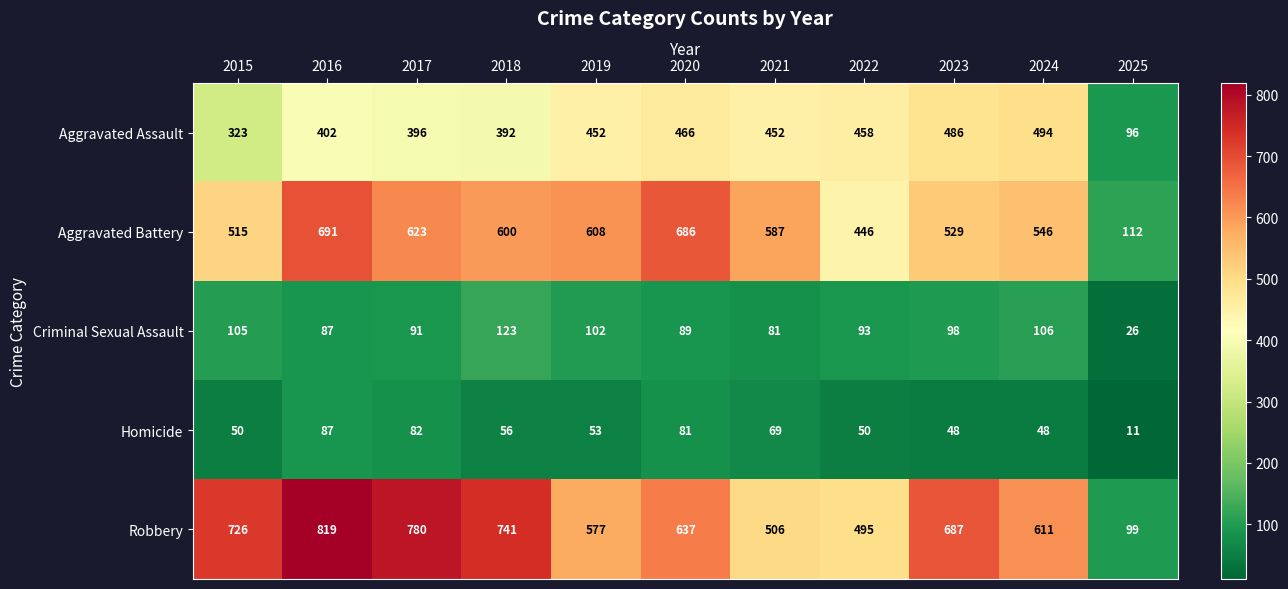

At which category is the sum across all series the highest?

2016